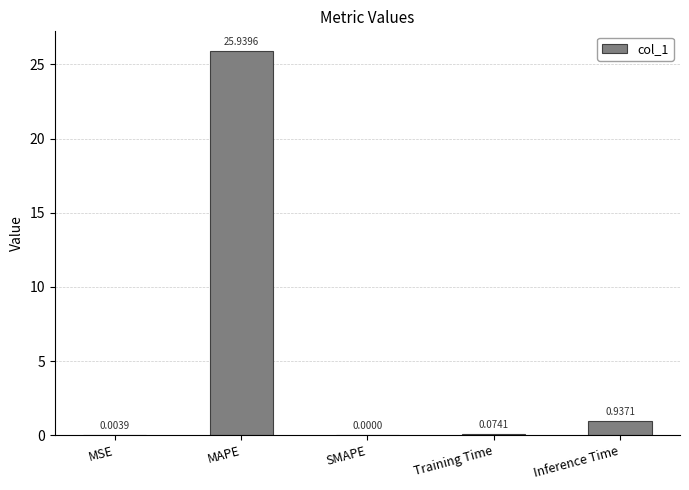

How many categories are shown in the chart?

5